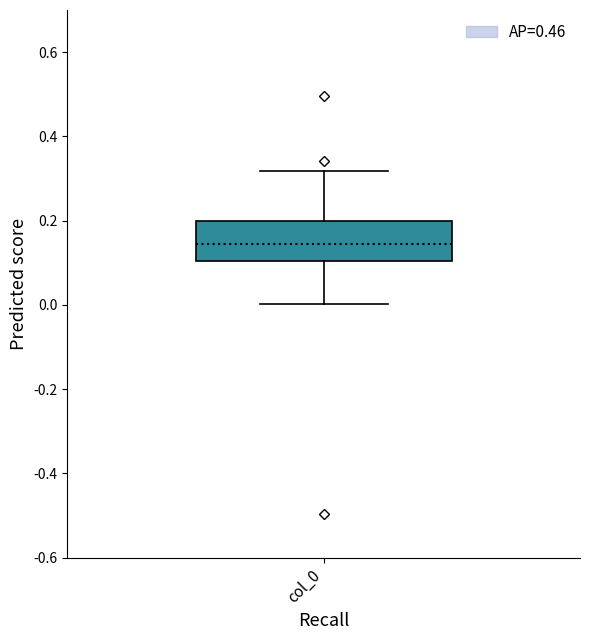

Read this box plot against the y-axis: the position of the median line, the range covered by the box, and the ends of both whiskers. The values are not printed on the chart, so give them approximately, as read against the axis.

median 0.14, box 0.10 to 0.20, whiskers 0.00 to 0.32